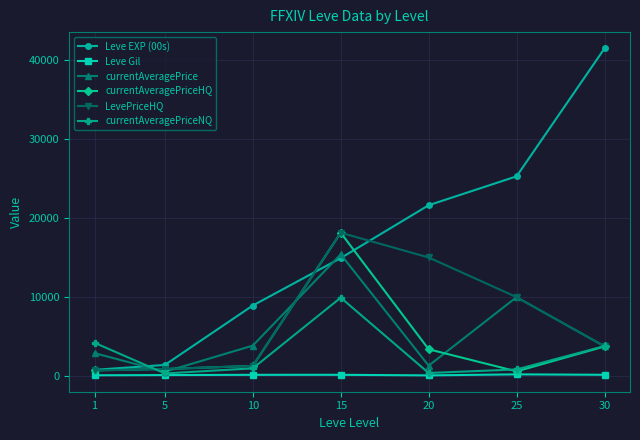

How many data points in Leve EXP (00s) are less than 14920?

3